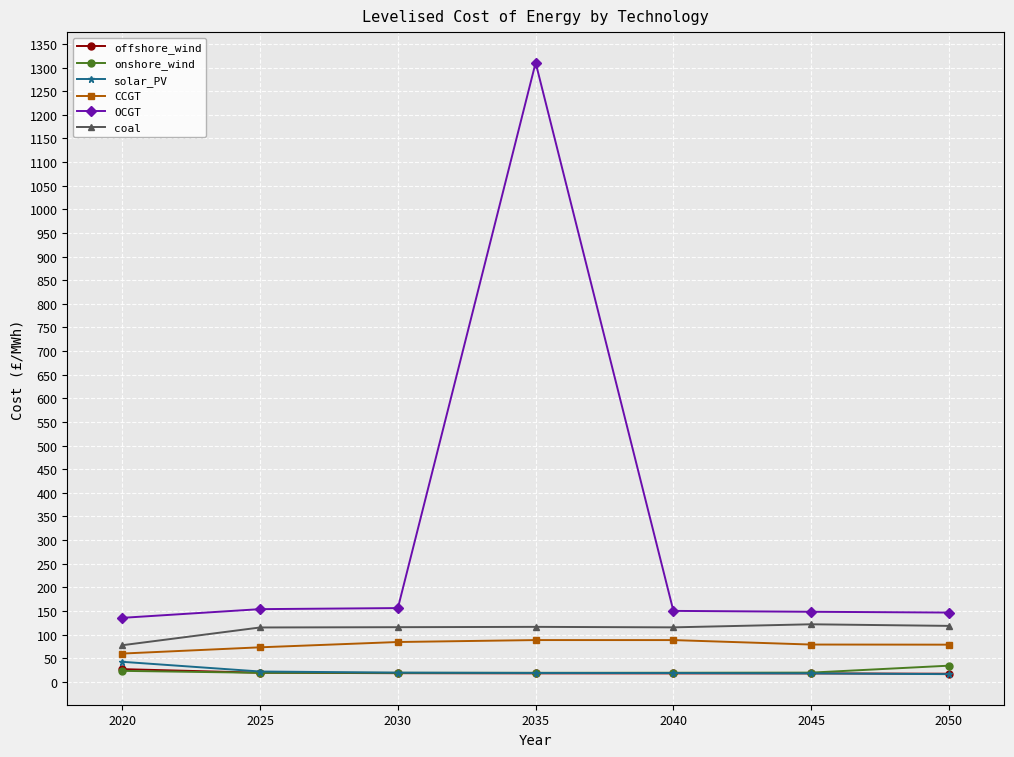

Where does the solar_PV series first go above 18?

2020